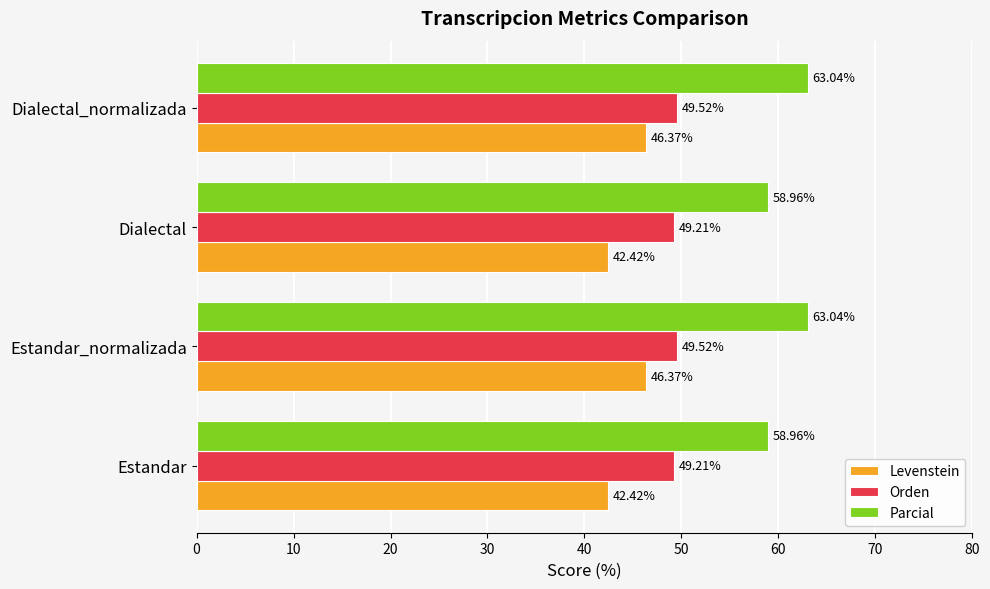

At how many categories does at least one series exceed 44?

4